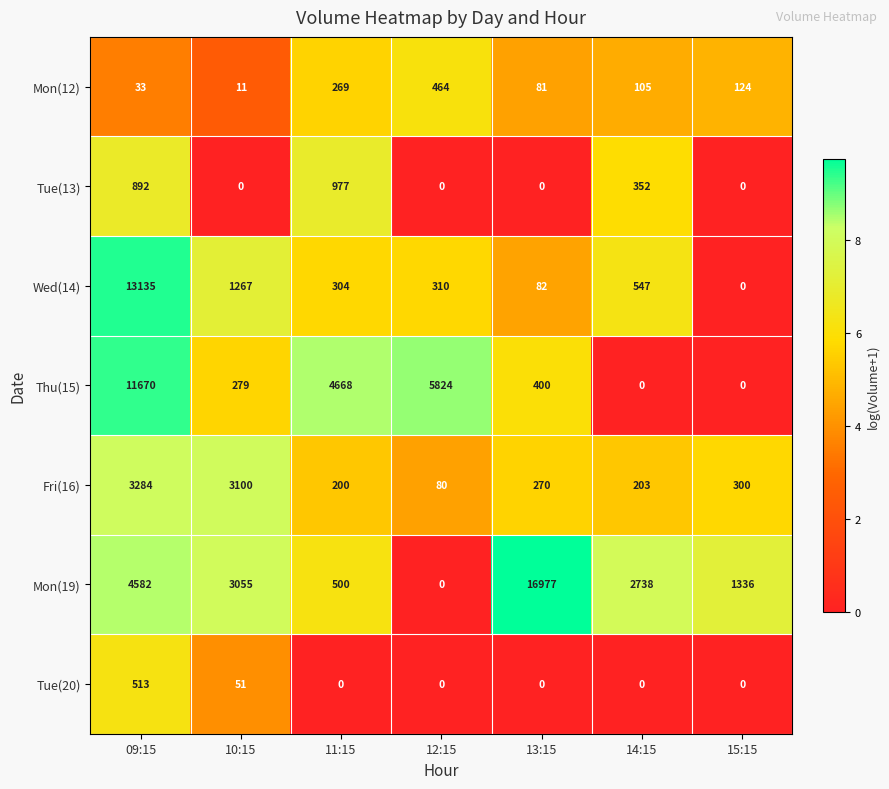

True or false: Thu(15) has a value of 0 at 15:15.

True